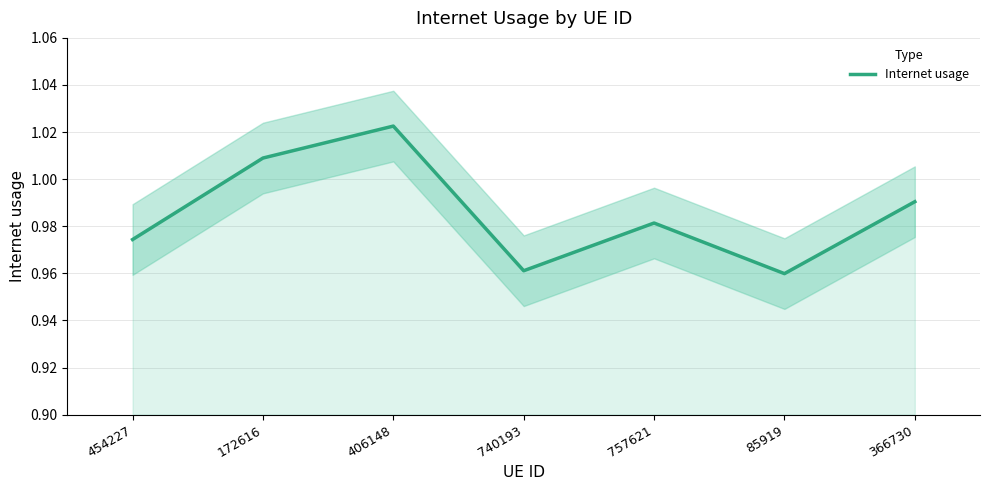

What is the maximum value shown in the chart?

1.0